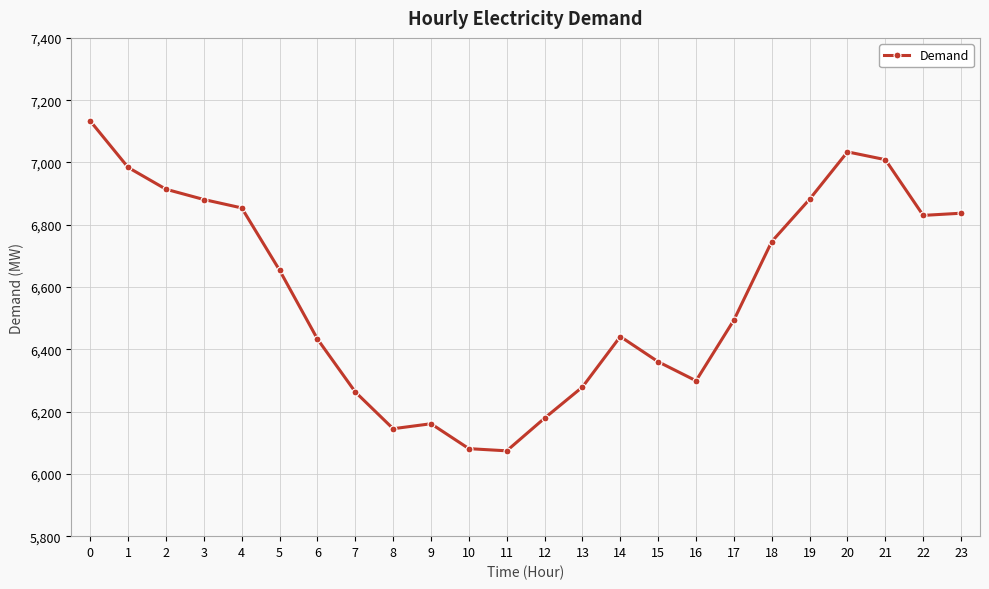

What is the change in value from 18 to 21?

+263